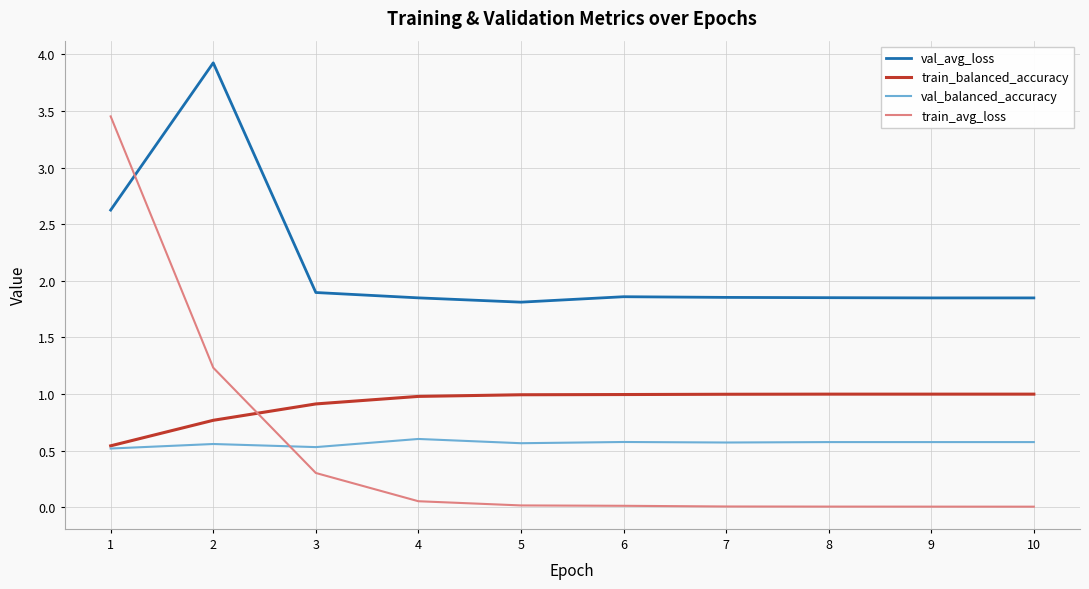

True or false: val_avg_loss and train_avg_loss cross at least once.

True